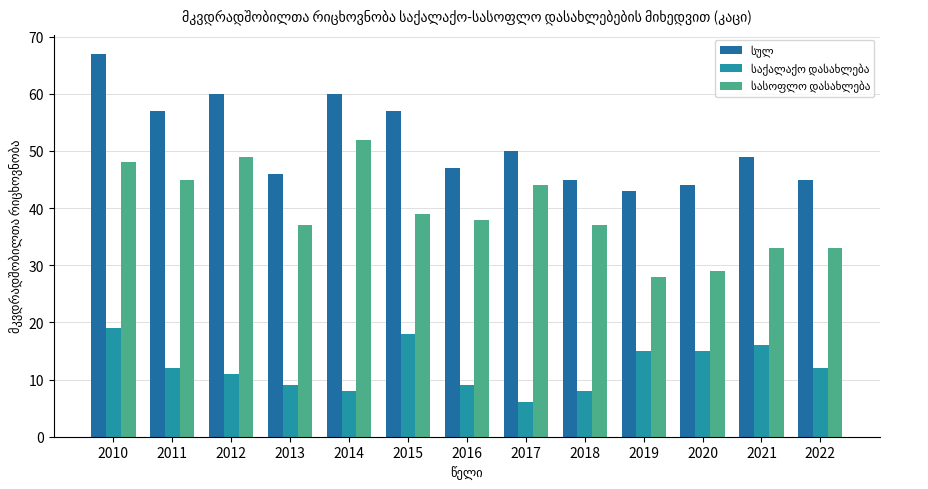

True or false: სასოფლო დასახლება has a value of 33 at 2021.

True